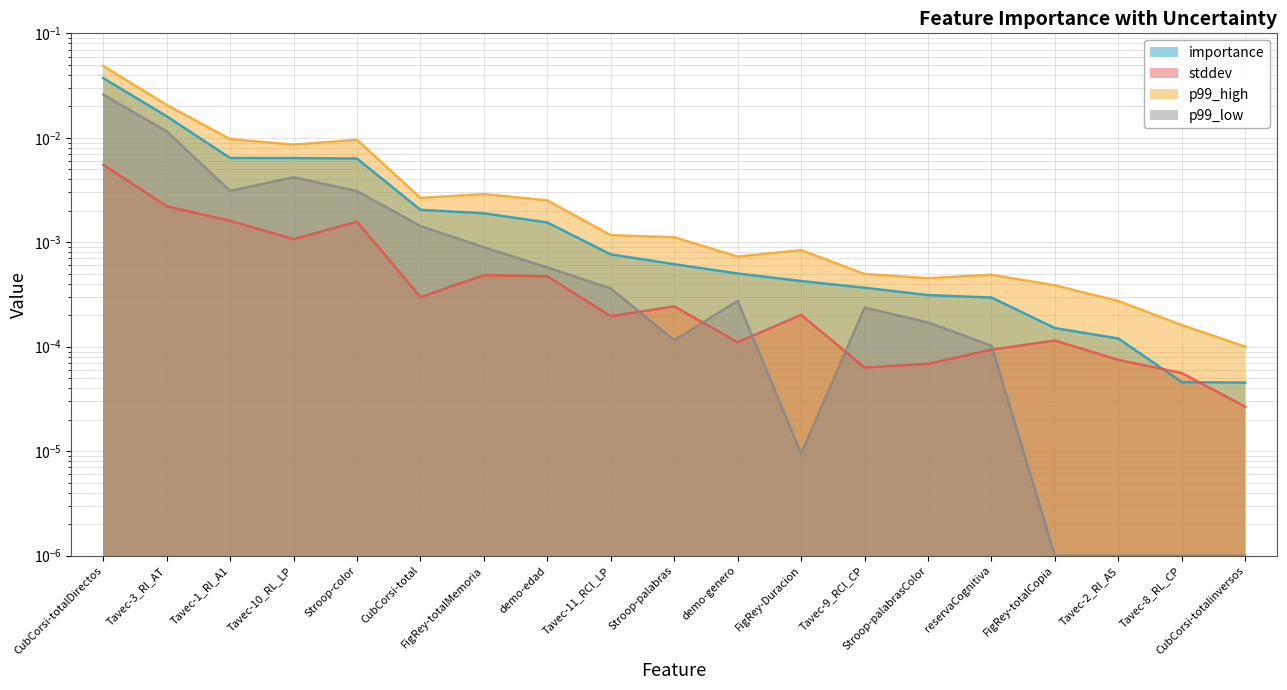

Where is the first local maximum for stddev?

Stroop-color